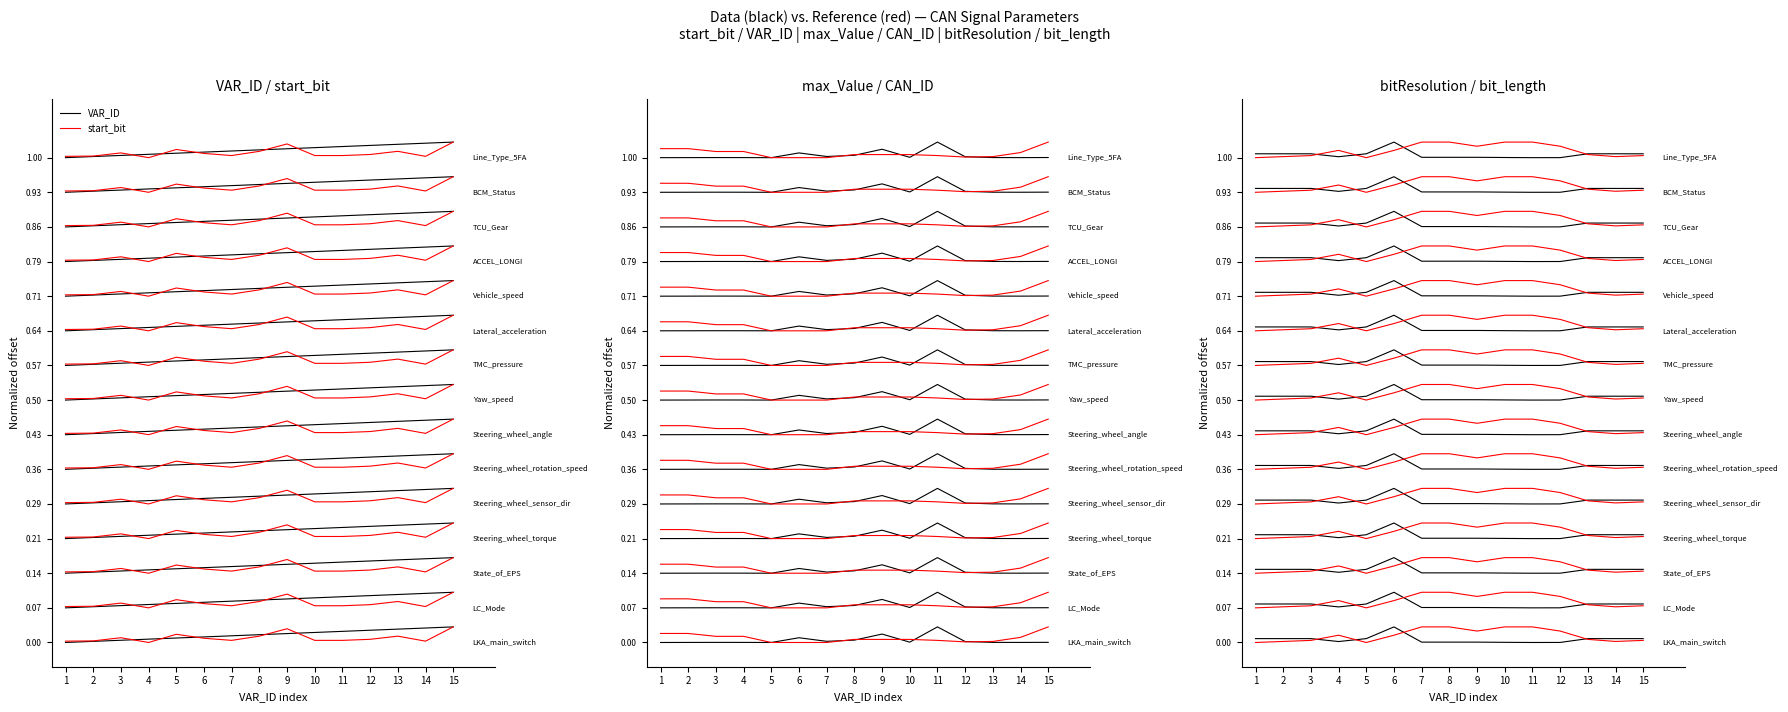

True or false: CAN_ID has a value of 0.0 at 11.

False